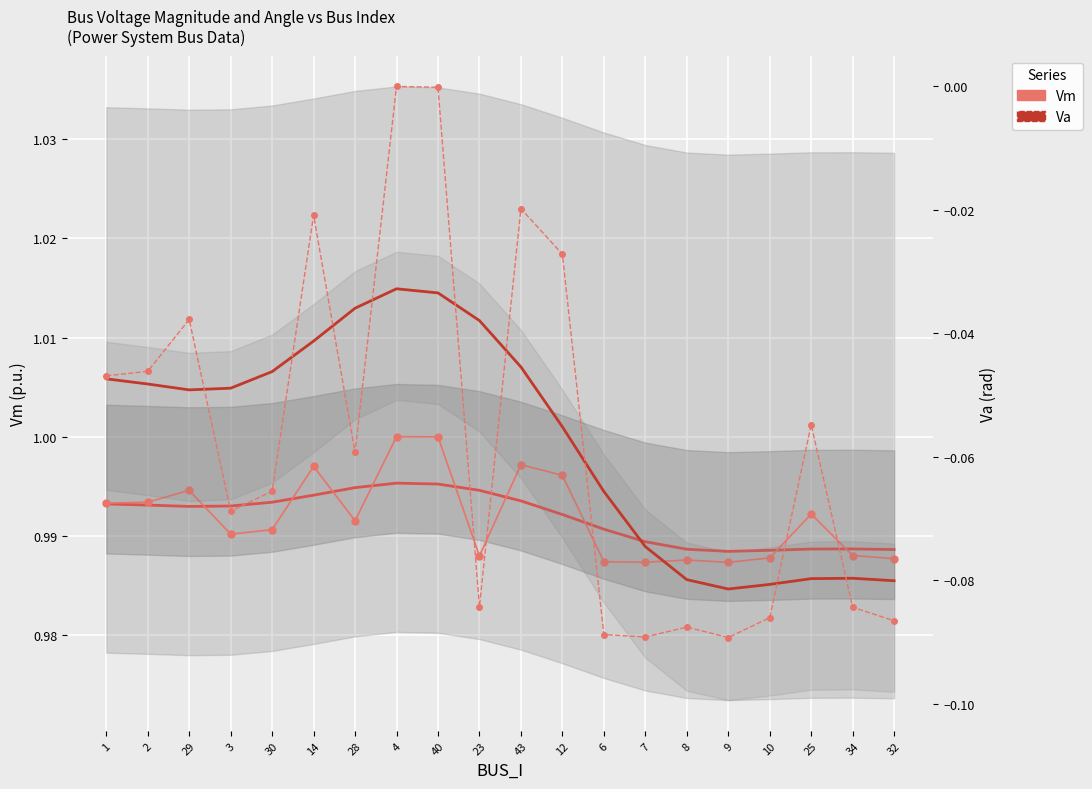

What is the lowest value of the Va (rad) series?

-0.1